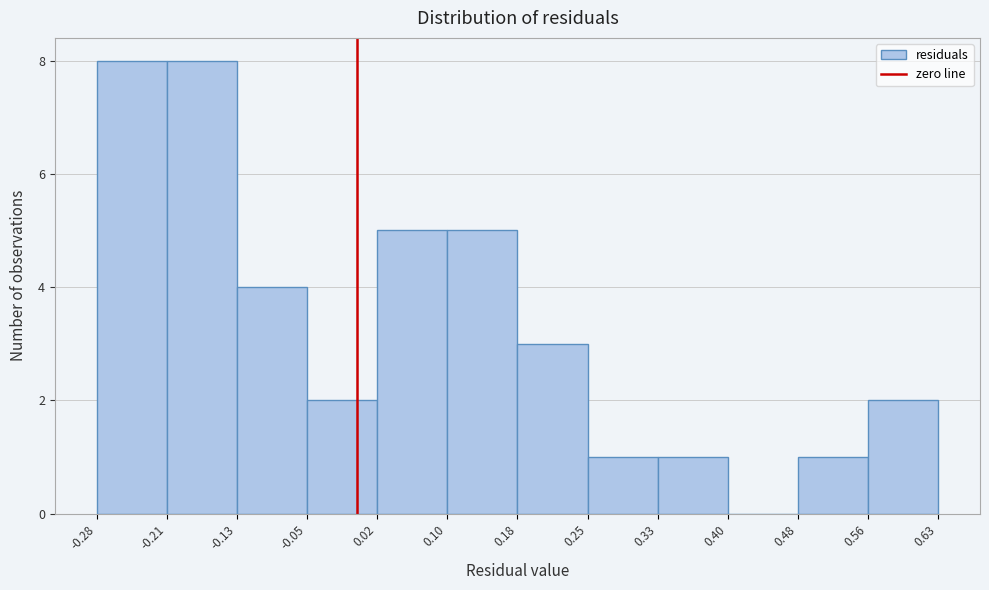

Reading left to right, list every bar in this chart as the range it spans on the x-axis followed by its height. The values are not printed on the chart, so give them approximately, as read against the axis.

-0.28 to -0.21: 8
-0.21 to -0.13: 8
-0.13 to -0.05: 4
-0.05 to 0.02: 2
0.02 to 0.10: 5
0.10 to 0.18: 5
0.18 to 0.25: 3
0.25 to 0.33: 1
0.33 to 0.40: 1
0.40 to 0.48: 0
0.48 to 0.56: 1
0.56 to 0.63: 2